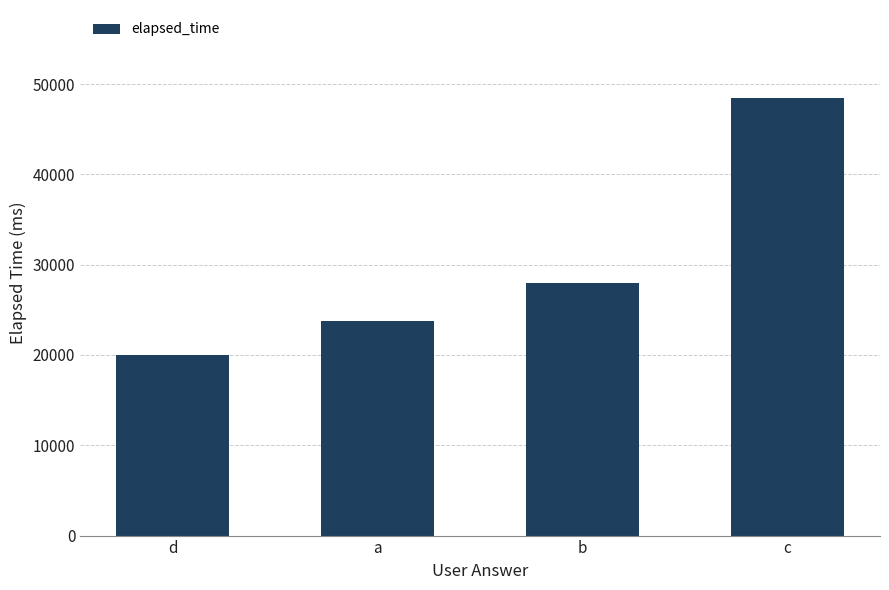

The value at b is 49240. True or false?

False